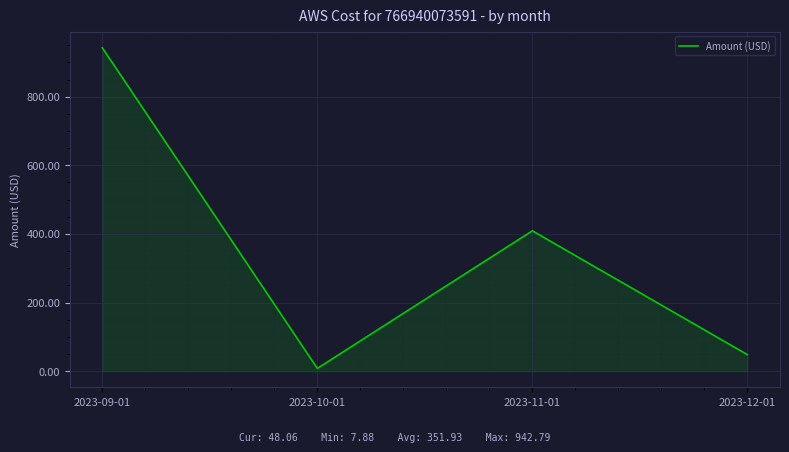

At which label is the value closest to 475?

2023-11-01